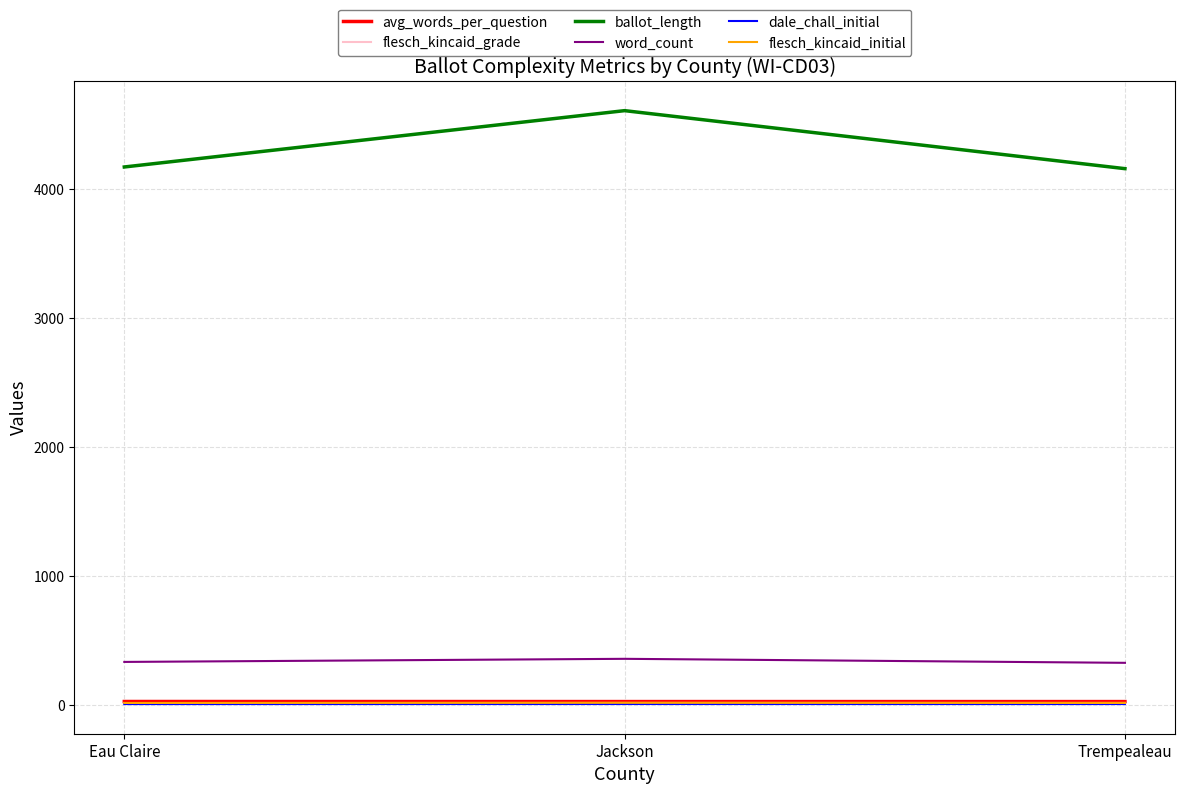

Which series changed the most between Eau Claire and Jackson?

ballot_length